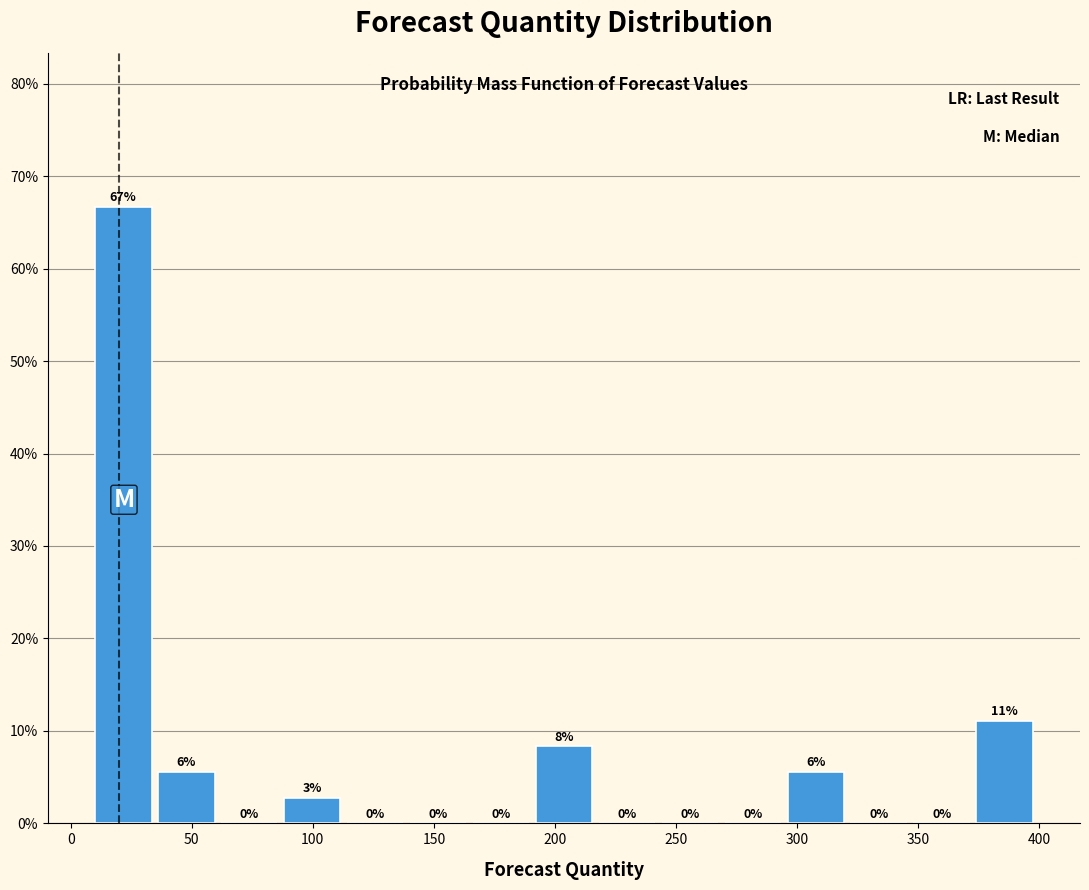

Which range on the x-axis has the tallest bar?

10 to 36